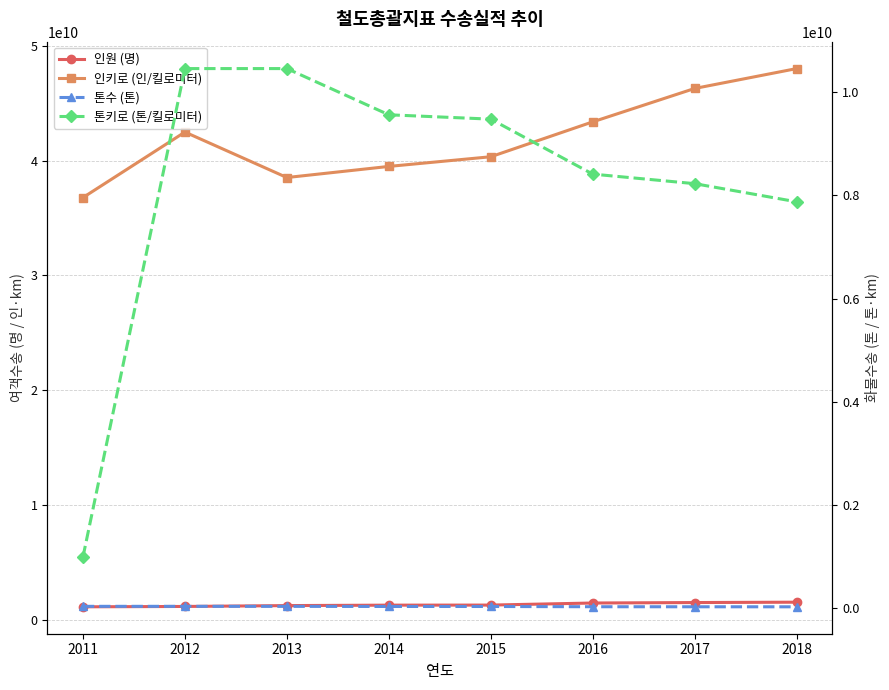

True or false: 인원 (명) has more than 1 interior local peaks.

False